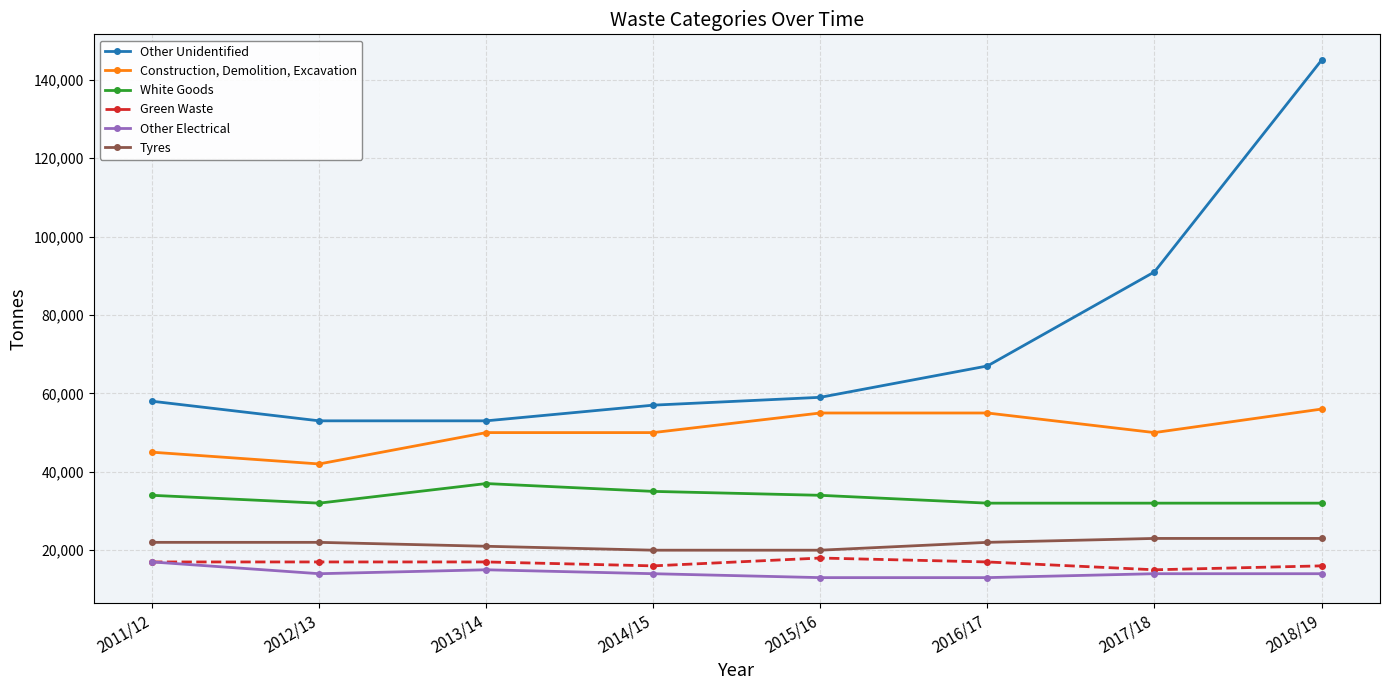

What is the highest value of the Other Unidentified series?

145000